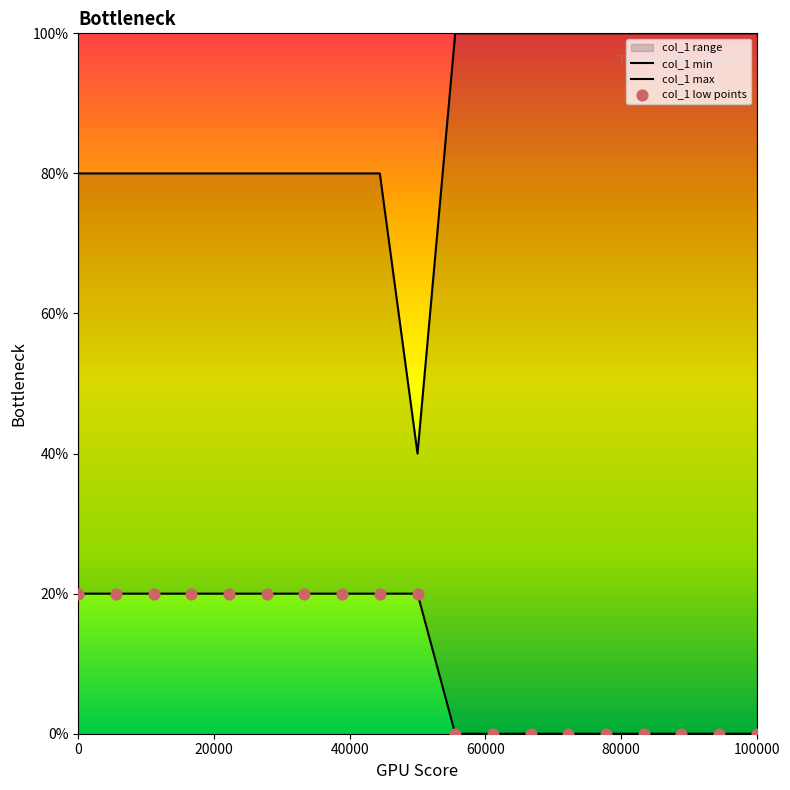

Which series has the largest total across all categories?

col_1 max